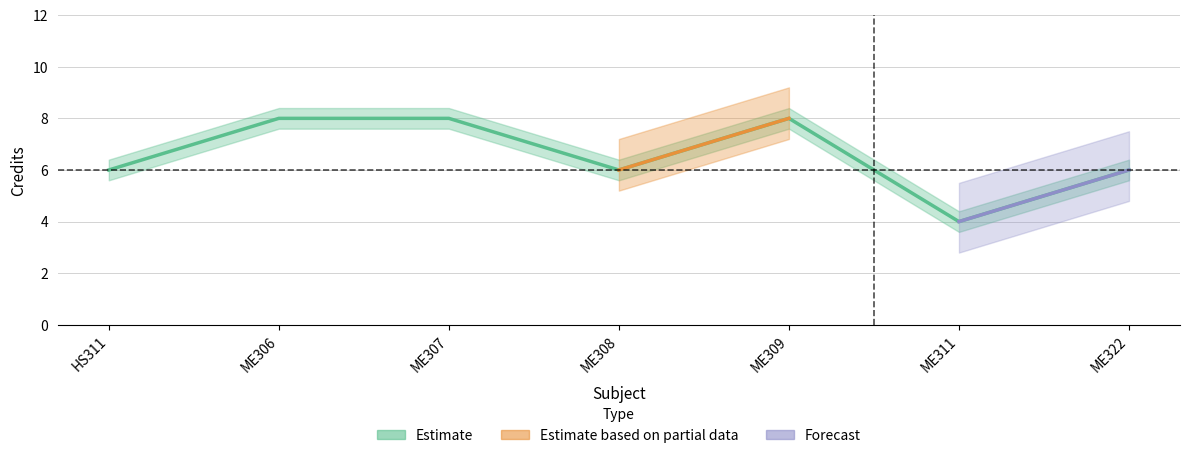

At how many categories does at least one series exceed 5?

6